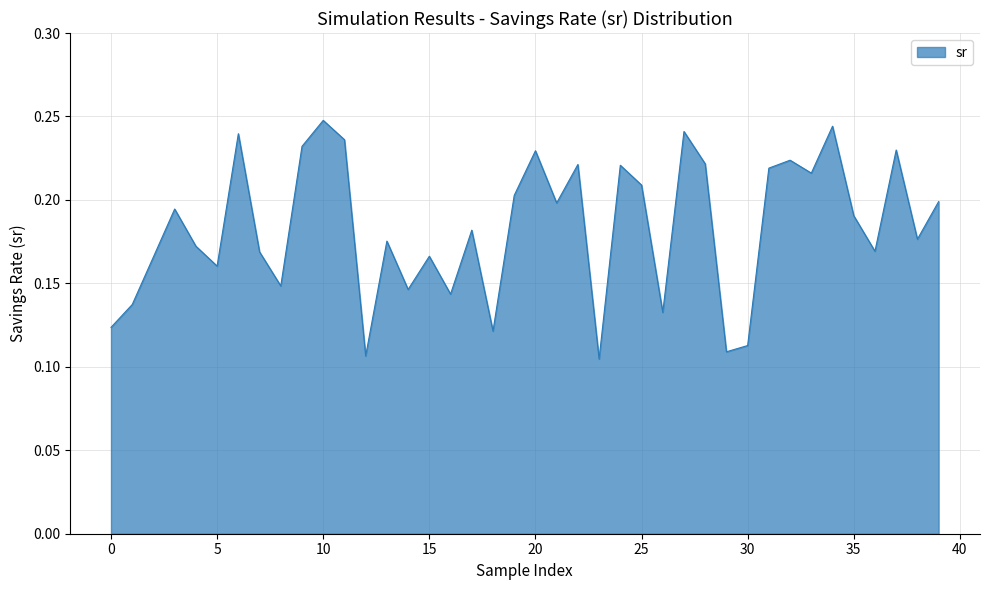

What is the difference between the maximum and second lowest values?

0.1